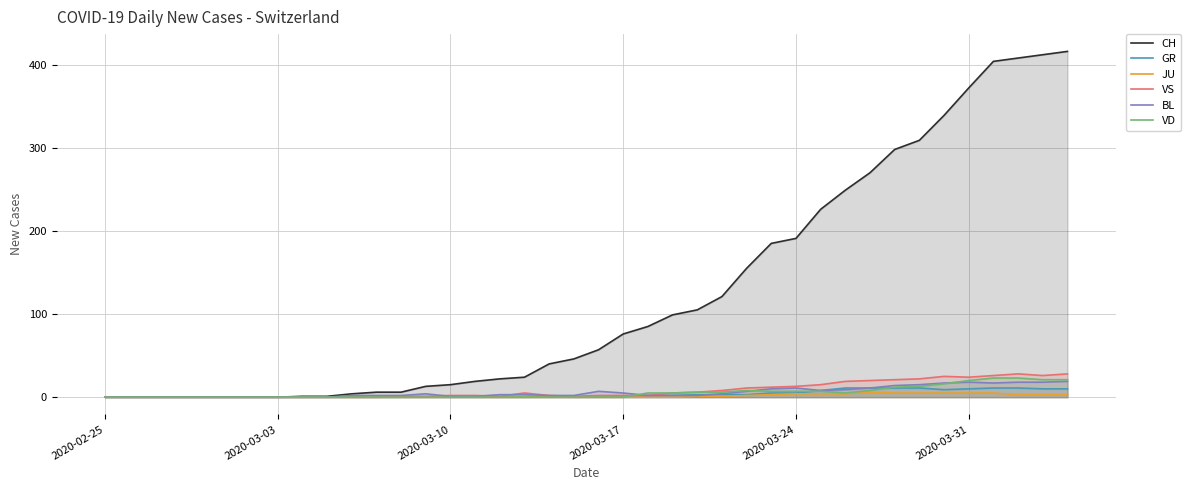

At how many categories does at least one series exceed 183?

13